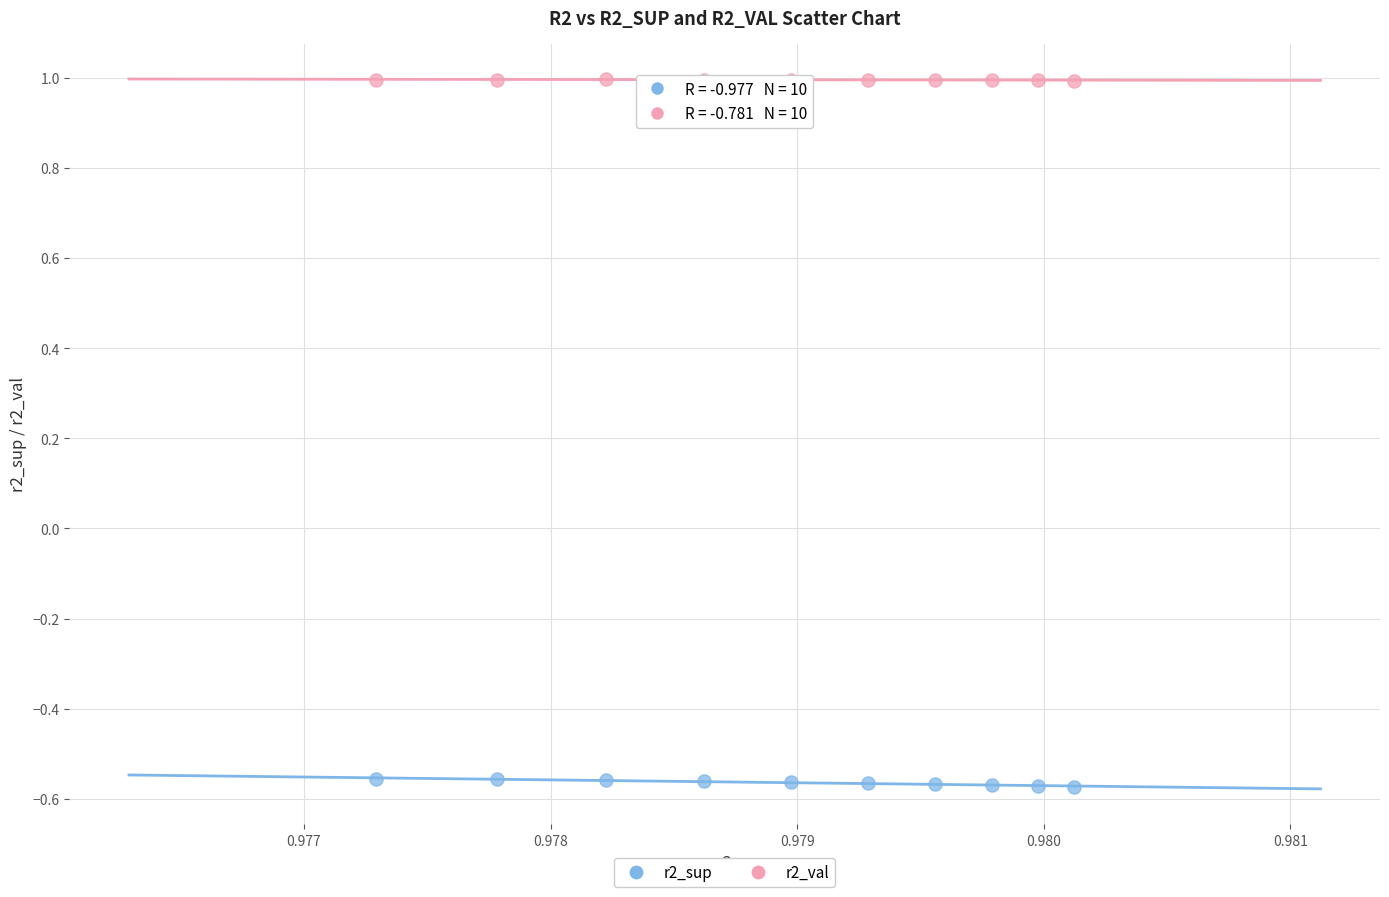

Which series has the largest Y range (max minus min)?

r2_sup